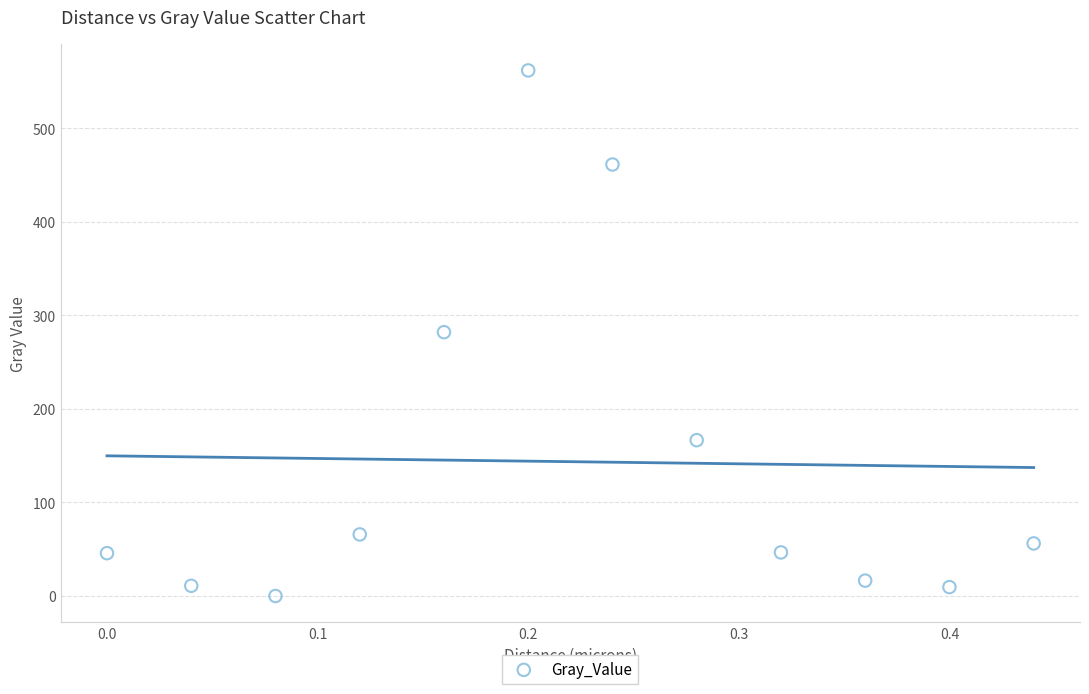

What is the average Y value?

143.6